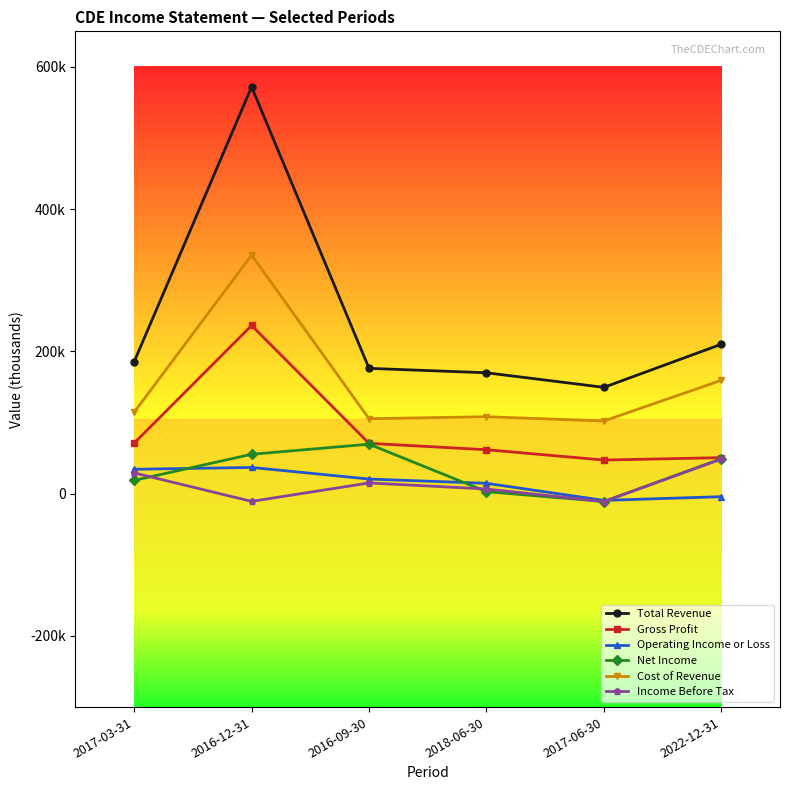

How many distinct data groups are displayed?

6